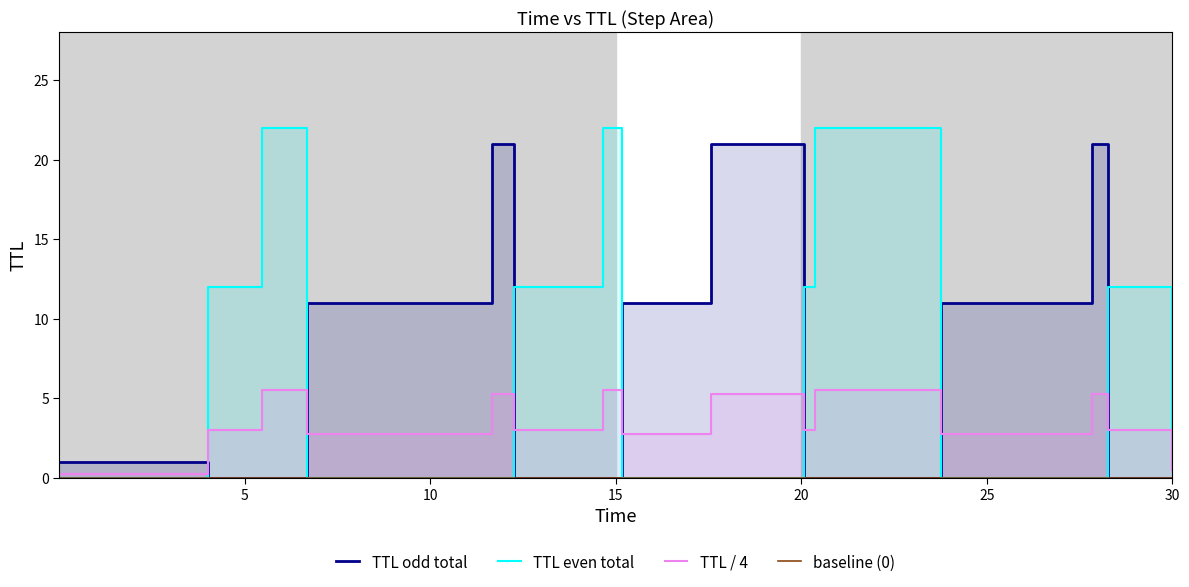

What is the label of the 5th point from the left?

20